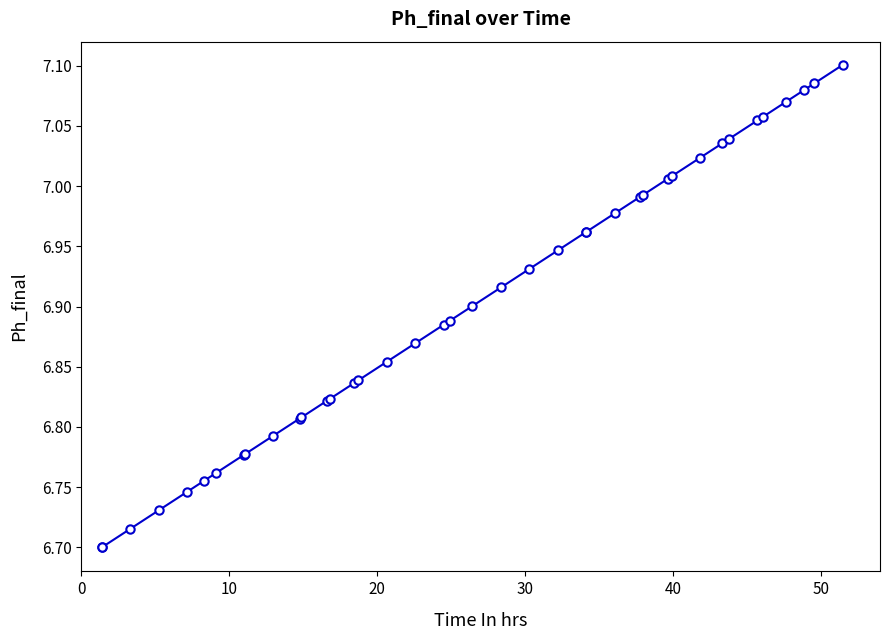

How many lines are shown in the chart?

1